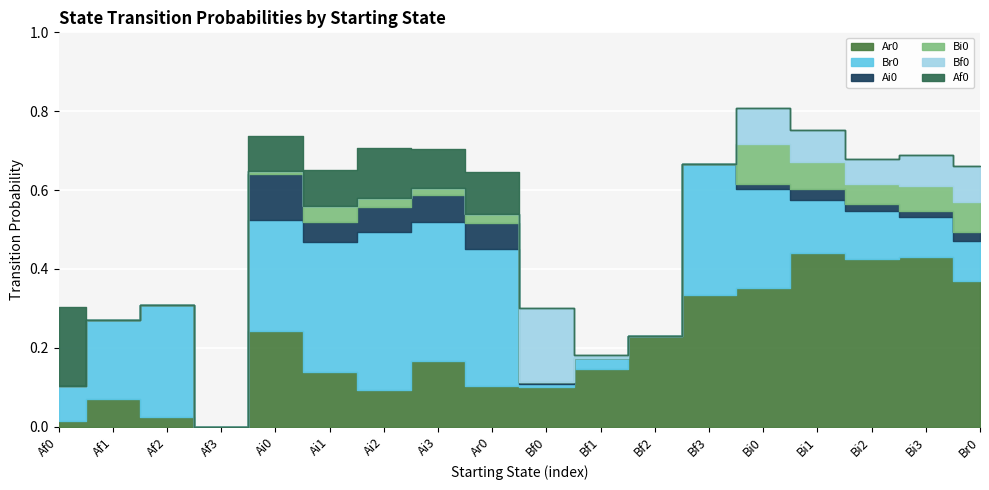

What are all the series names shown in the legend?

Ar0, Br0, Ai0, Bi0, Bf0, Af0